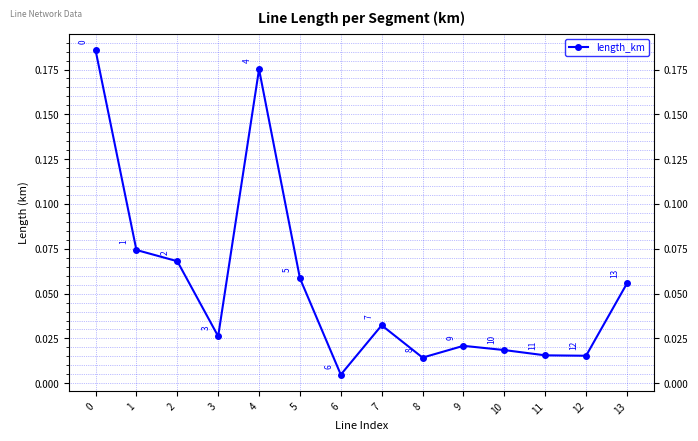

How many points are lower than both their immediate neighbors (excluding endpoints)?

4